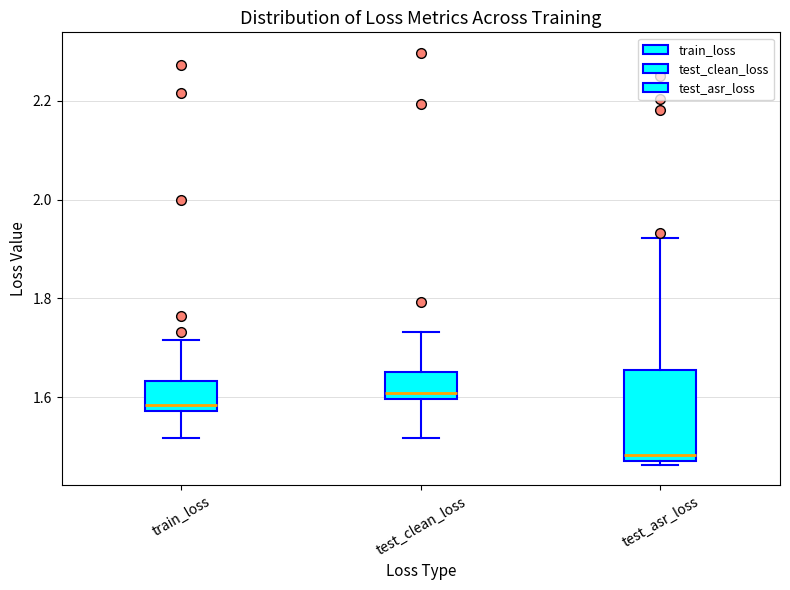

Which box is the tallest, from its lower edge to its upper edge?

test_asr_loss